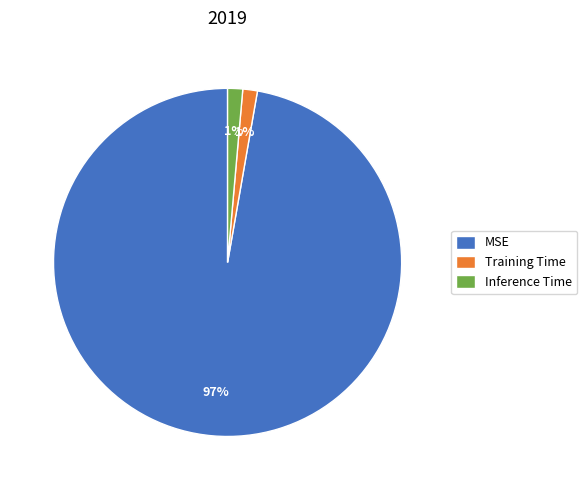

True or false: Inference Time accounts for 1% of the total.

True